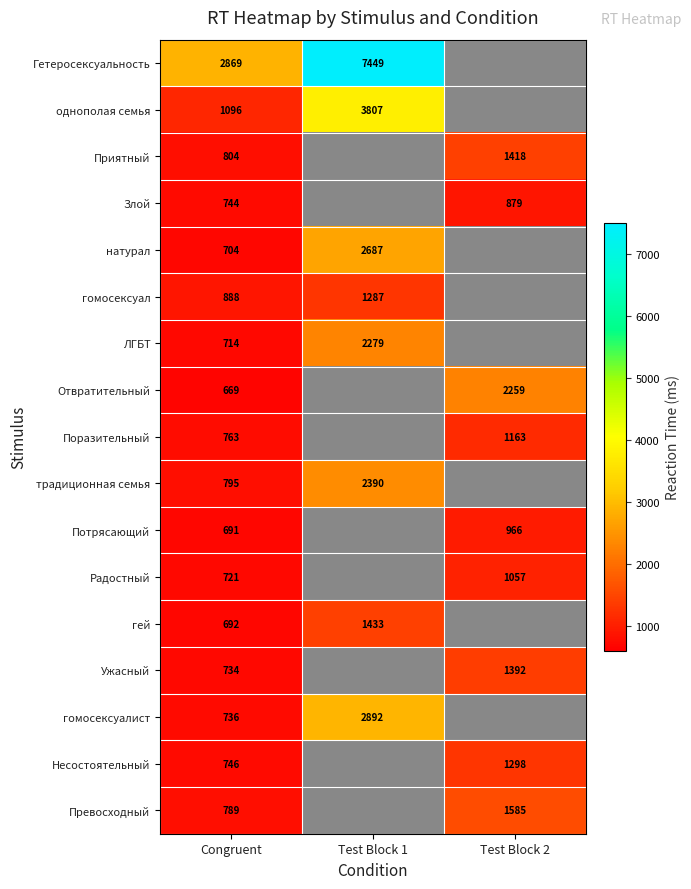

Rank the series at Congruent from highest to lowest value.

Гетеросексуальность, однополая семья, гомосексуал, Приятный, традиционная семья, Превосходный, Поразительный, Несостоятельный, Злой, гомосексуалист, Ужасный, Радостный, ЛГБТ, натурал, гей, Потрясающий, Отвратительный